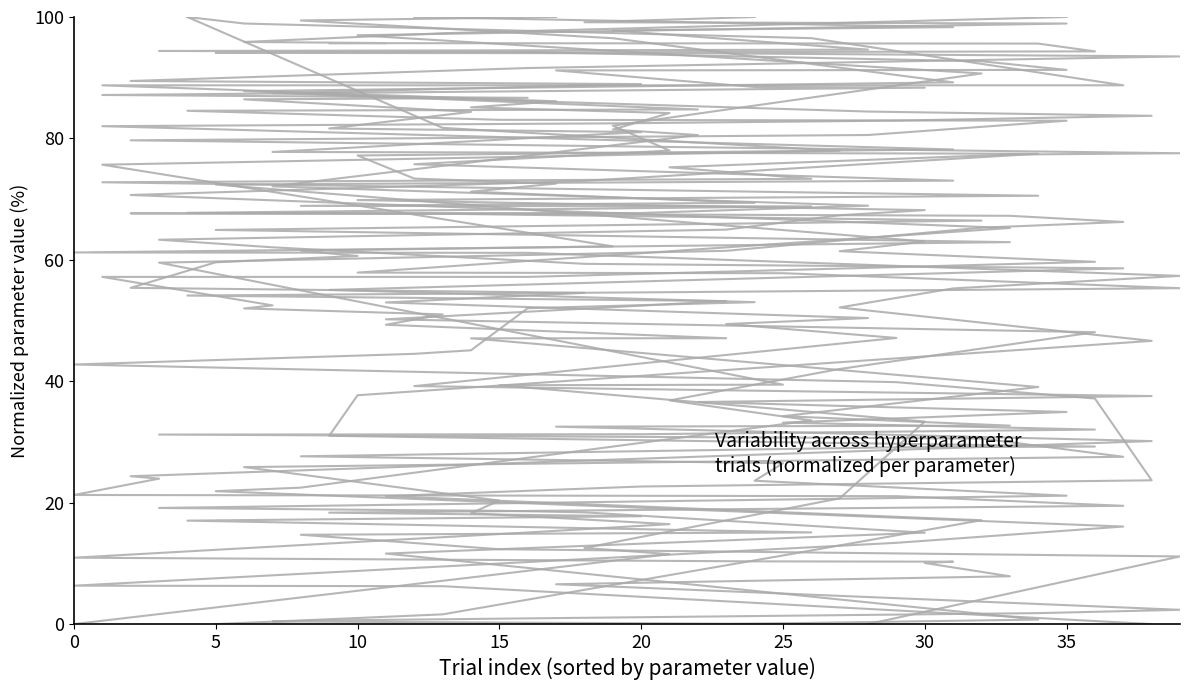

How many values in alpha_decay are above zero?

39